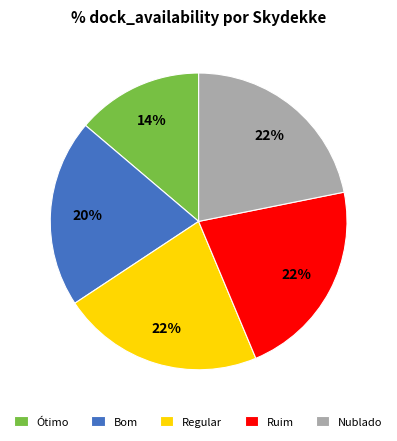

To the nearest percent, what percentage of the pie is Regular?

22%